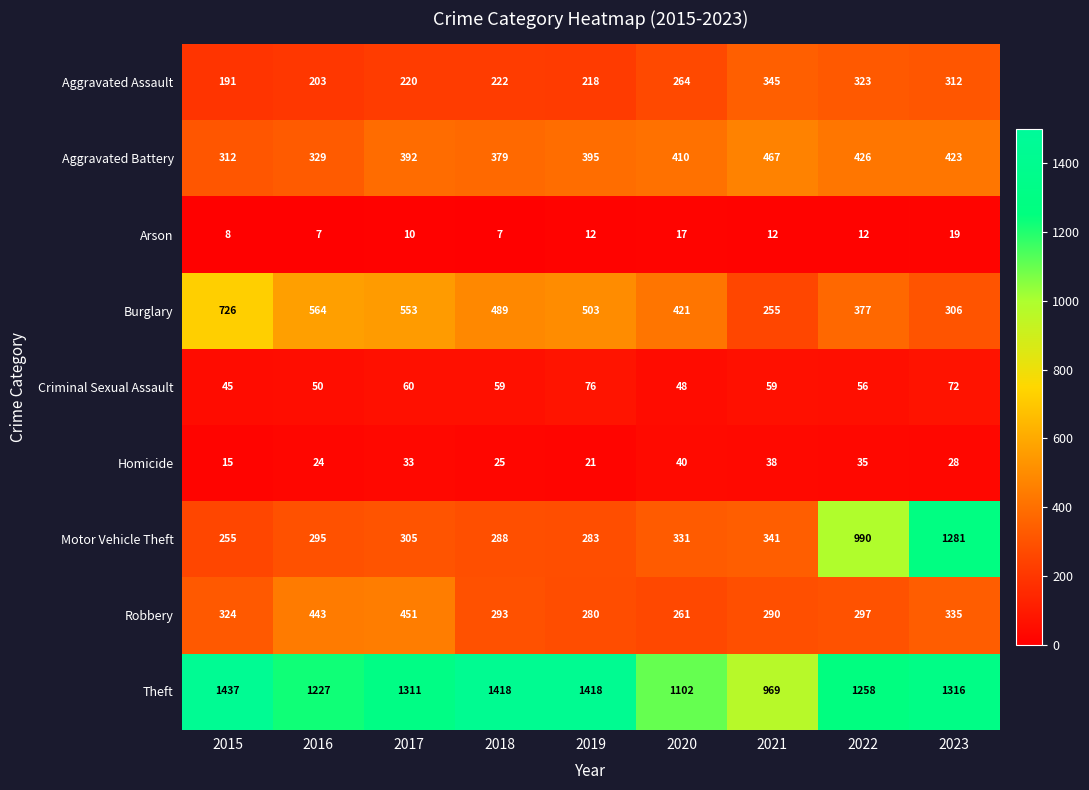

The Motor Vehicle Theft series shows 305 at 2017. True or false?

True